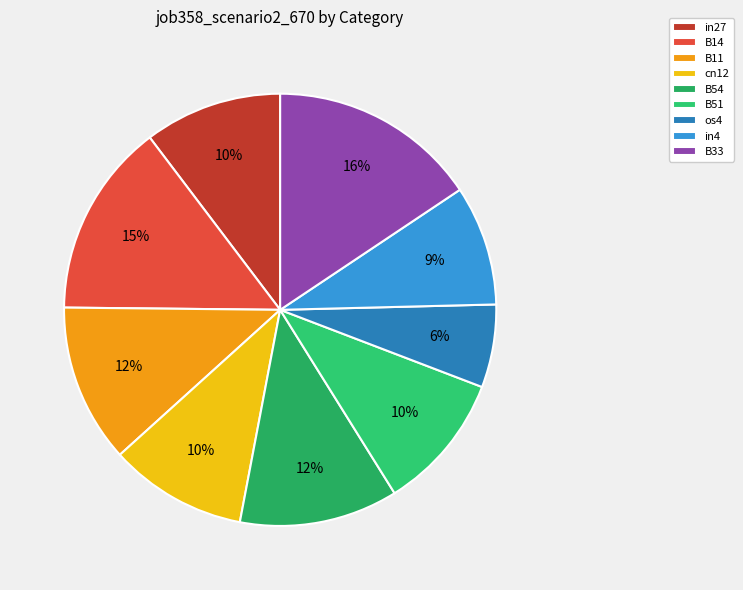

How much of the chart is everything except cn12?

89.7%